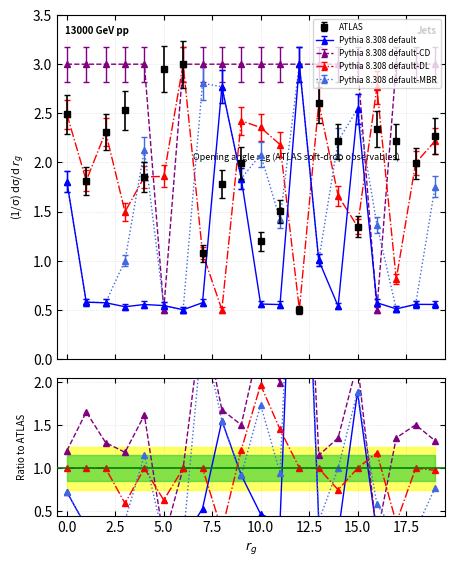

Where is Pythia 8.308 default-MBR nearest to the value 1?

3